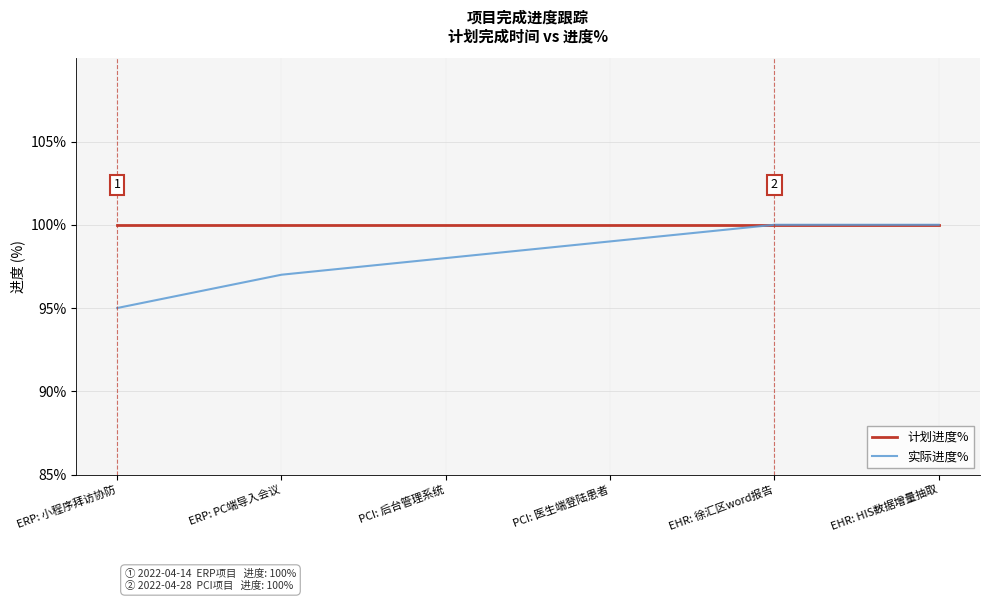

What is the greatest value displayed?

100